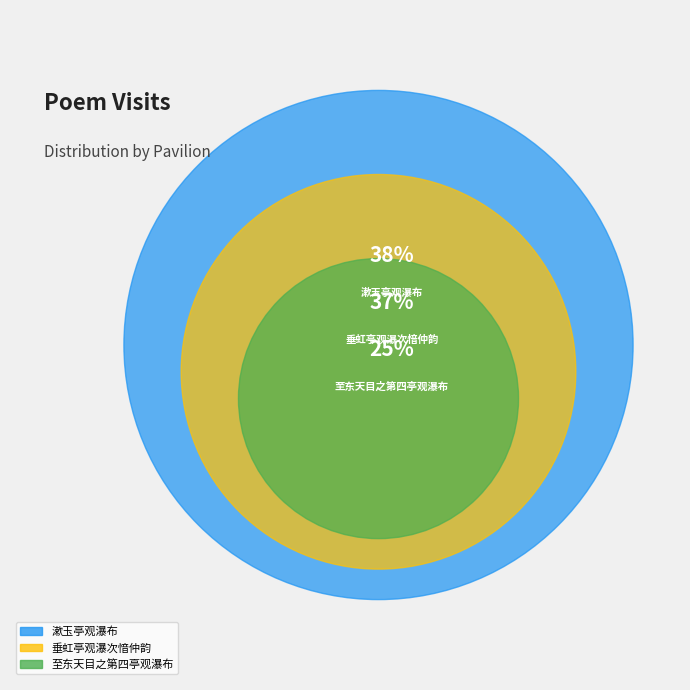

What portion of the pie excludes 漱玉亭观瀑布?

62.4%